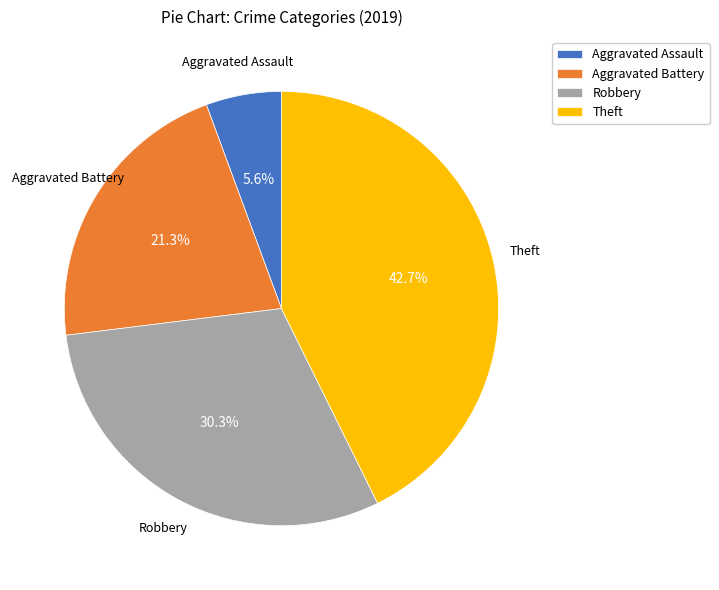

What percentage is NOT represented by Aggravated Assault?

94.4%